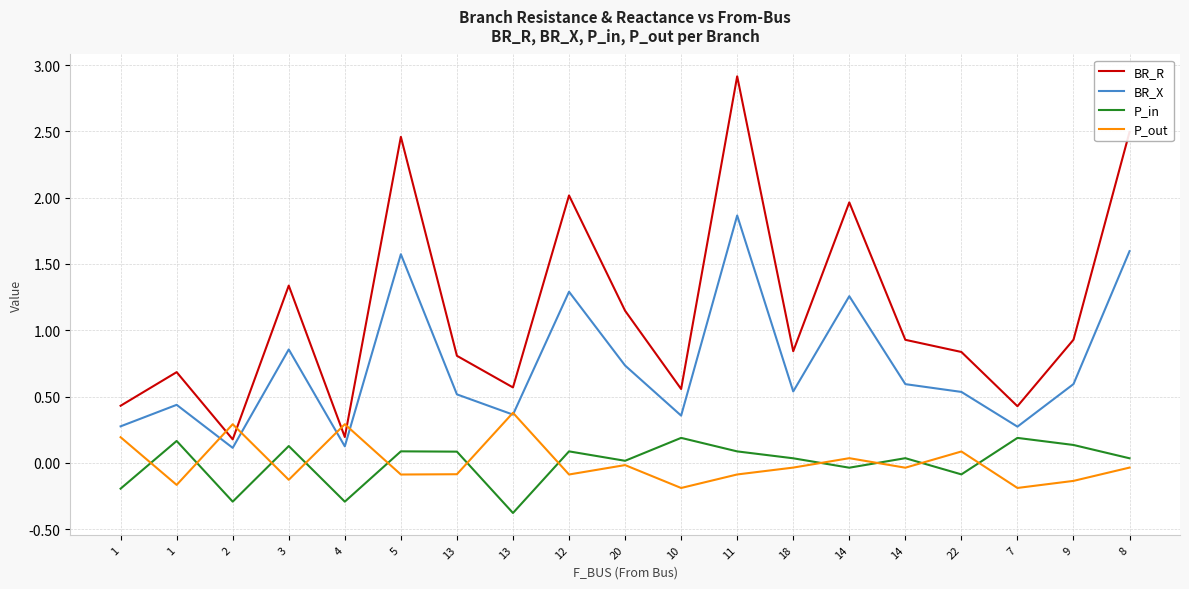

At which label is BR_X closest to 0?

2